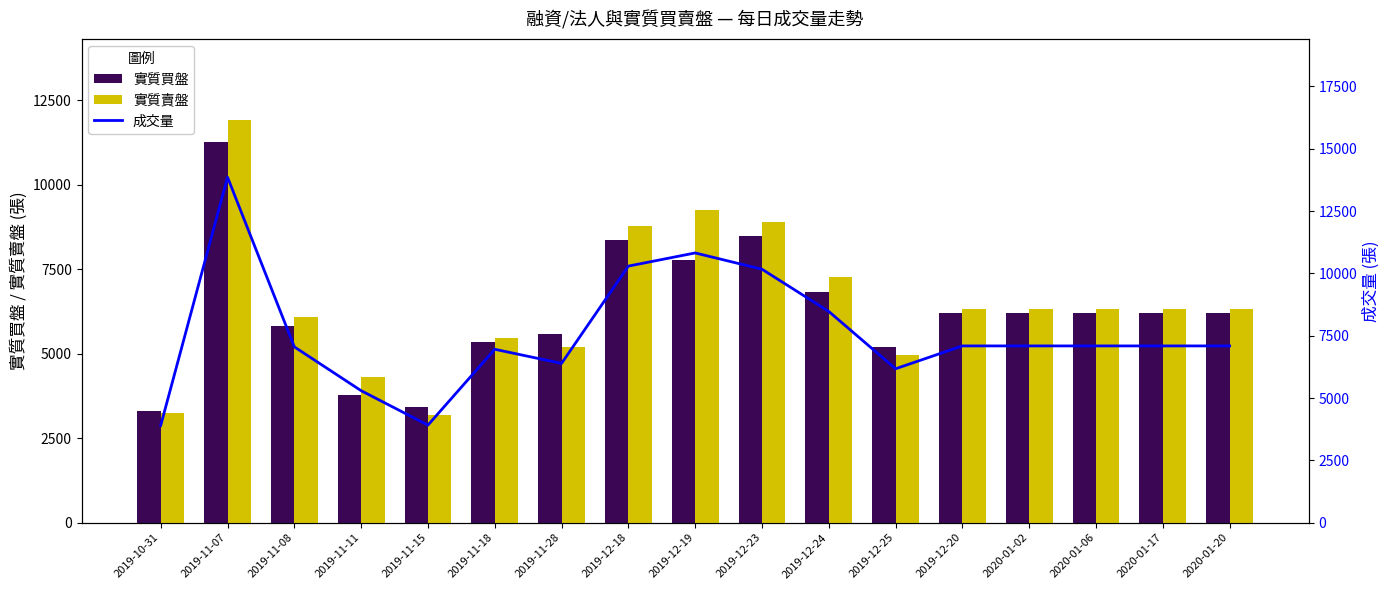

What is the value of the 實質賣盤 bar at the 14th from the left?

6313